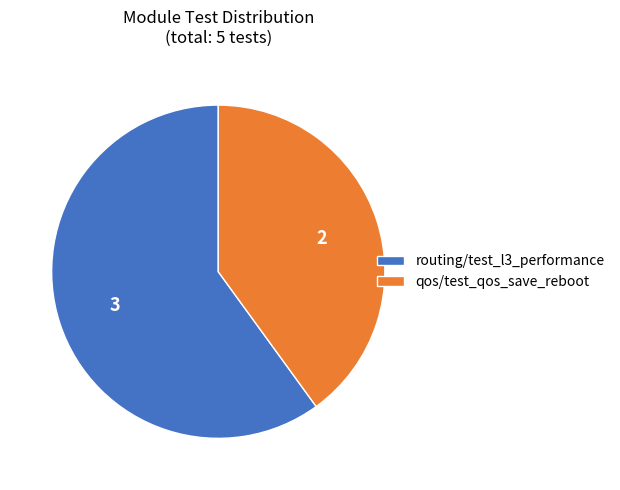

The routing/test_l3_performance slice represents 69% of the pie. True or false?

False